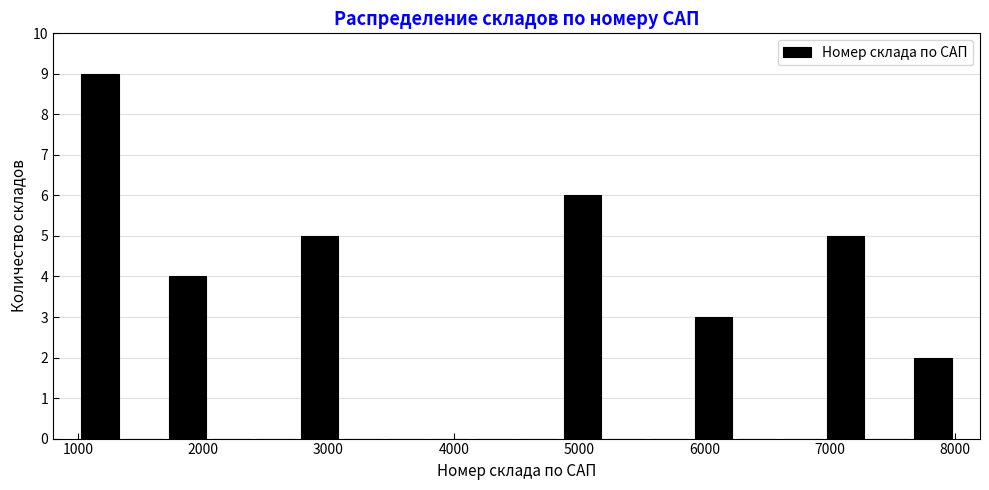

Read against the x-axis, roughly where is the centre of the tallest bar?

1200